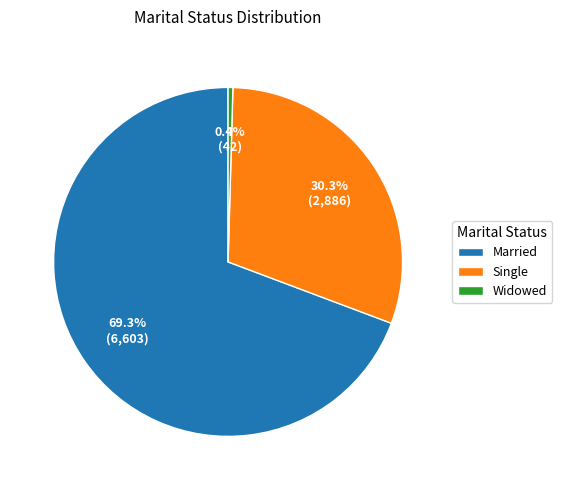

Count the number of slices in the pie.

3